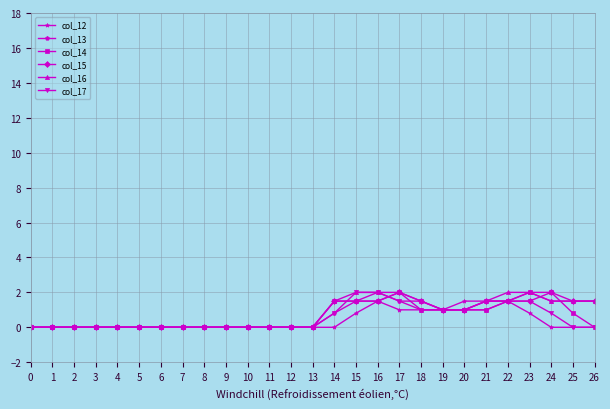

What is the value of the col_17 point at the 15th from the left?

0.8